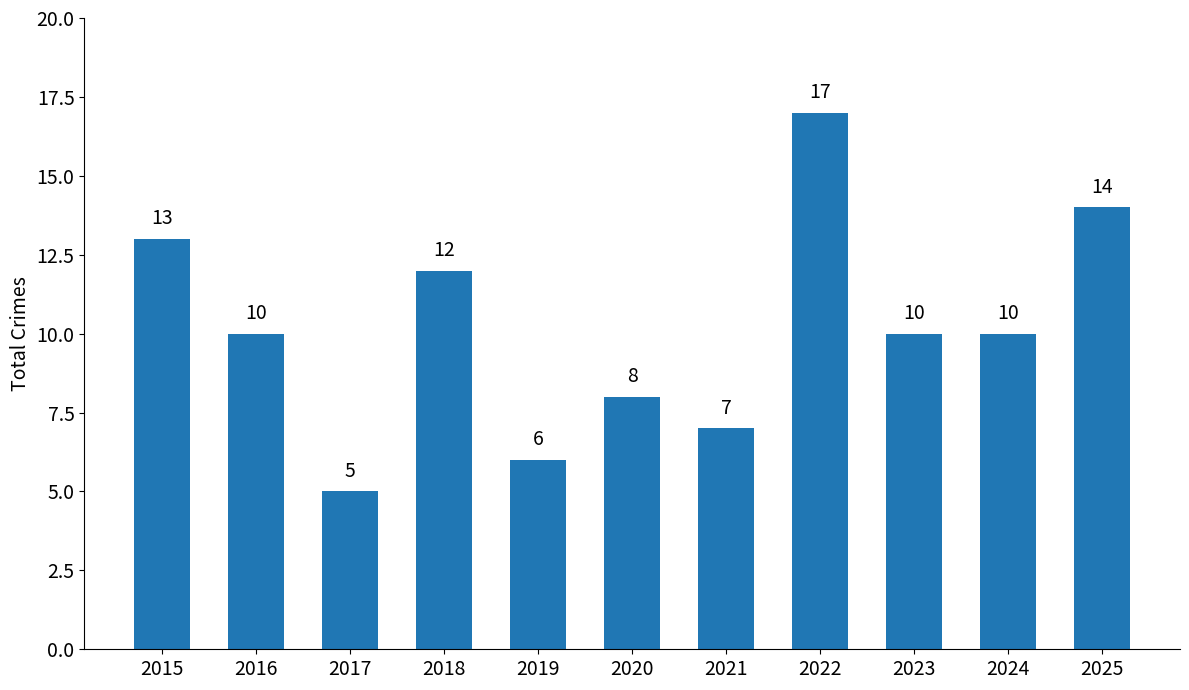

What value does the data have at 2023?

10